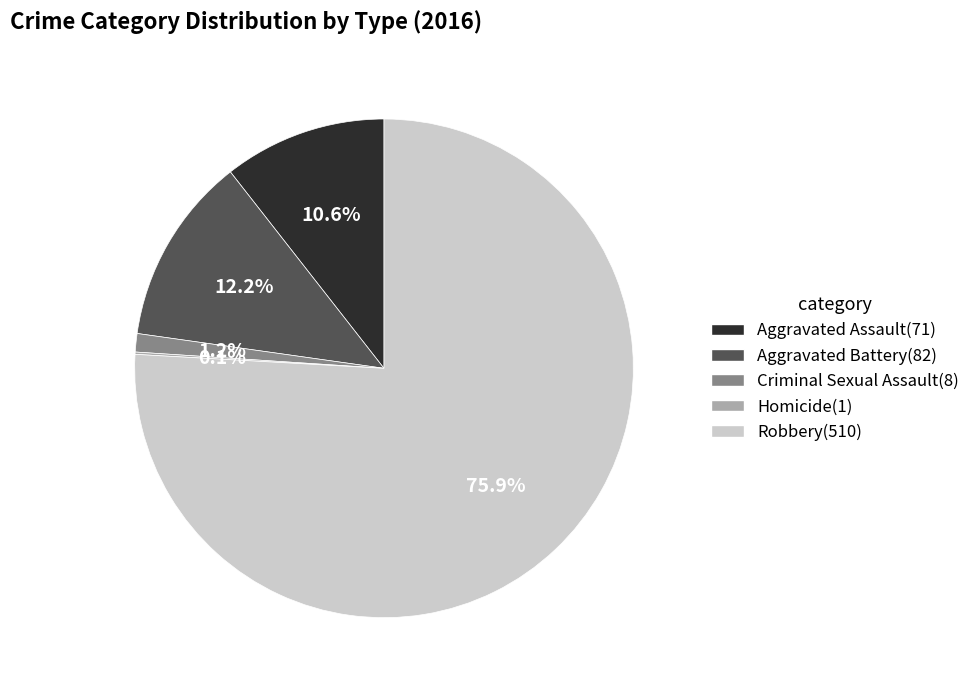

Does Robbery(510) account for over 50% of the chart?

Yes